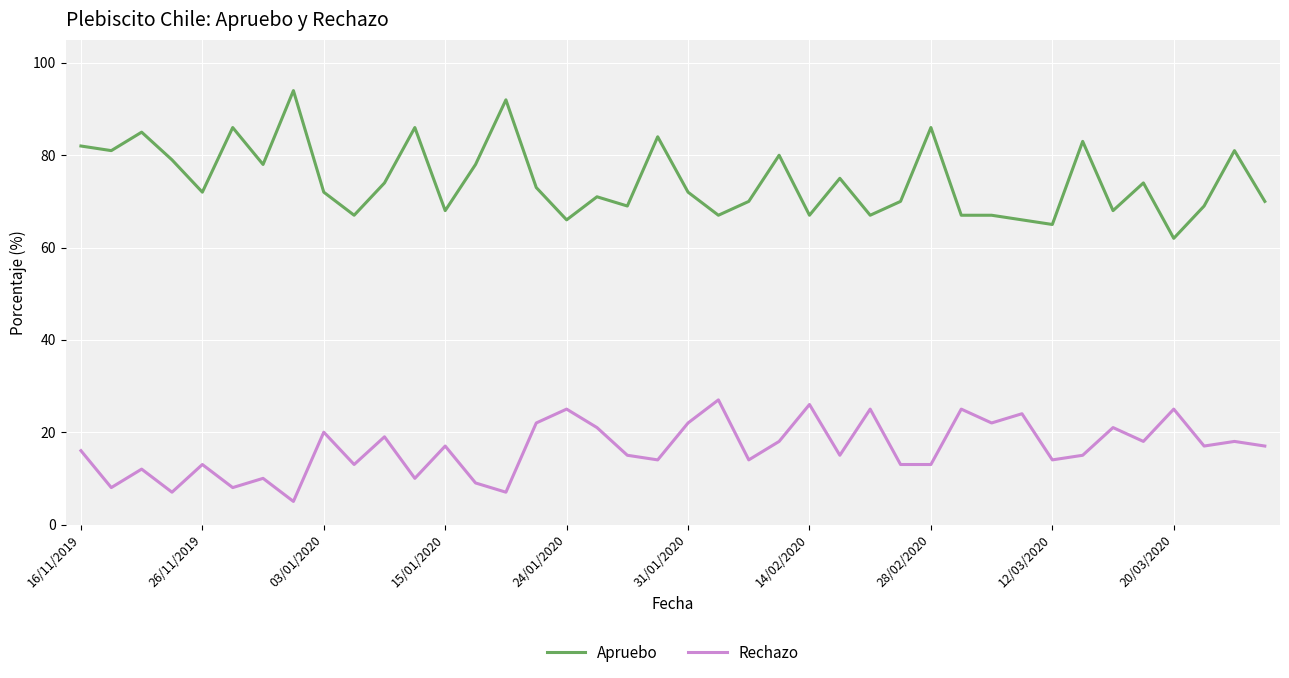

List the series in order of their overall mean, lowest first.

Rechazo, Apruebo